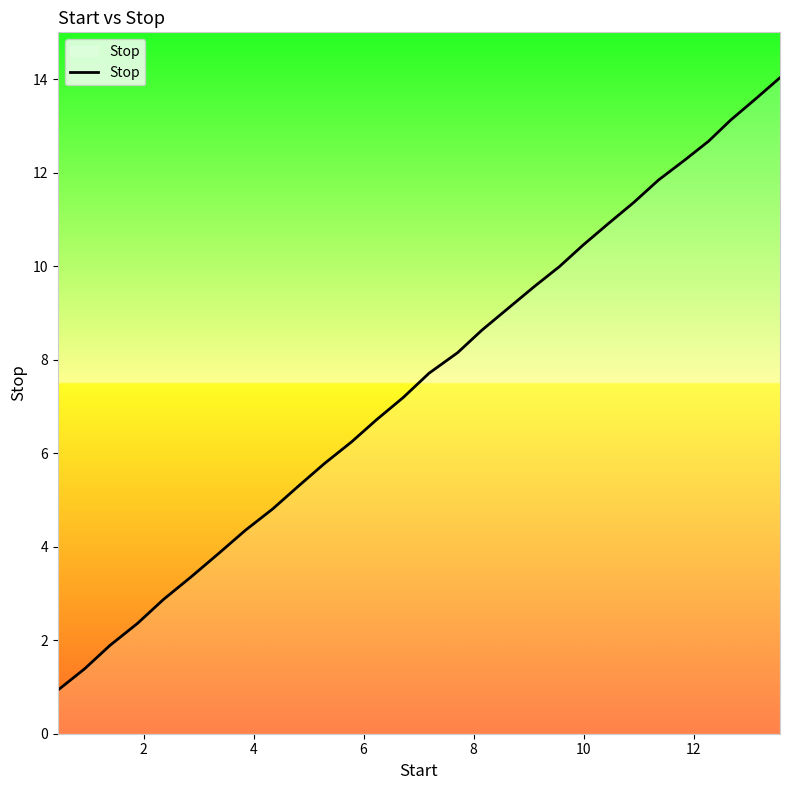

Does the chart have visible grid lines?

No